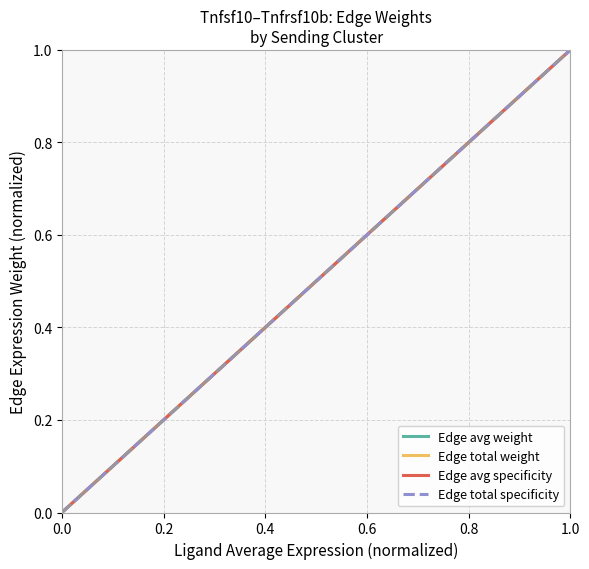

Does the chart display data point markers on the line(s)?

No